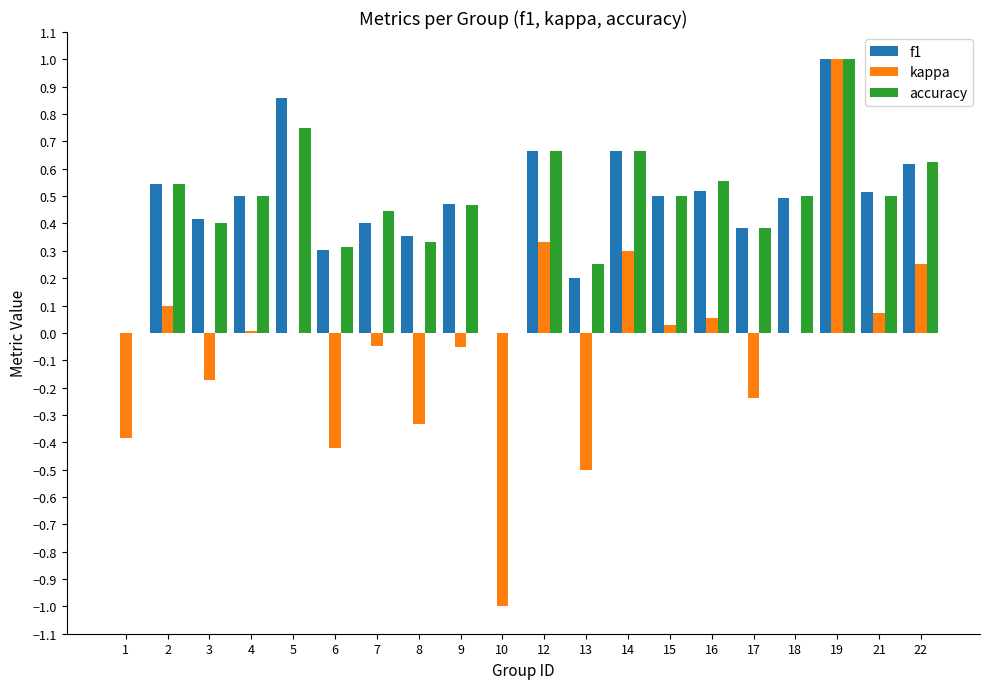

How many data points does each series have?

20